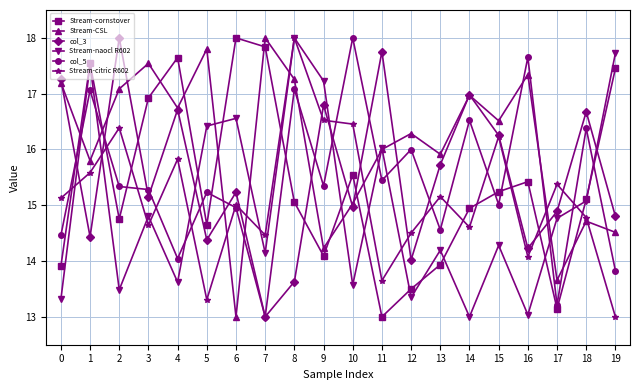

At 19, list the series in order from largest to smallest.

Stream-naocl R602, Stream-cornstover, col_3, Stream-CSL, col_5, Stream-citric R602